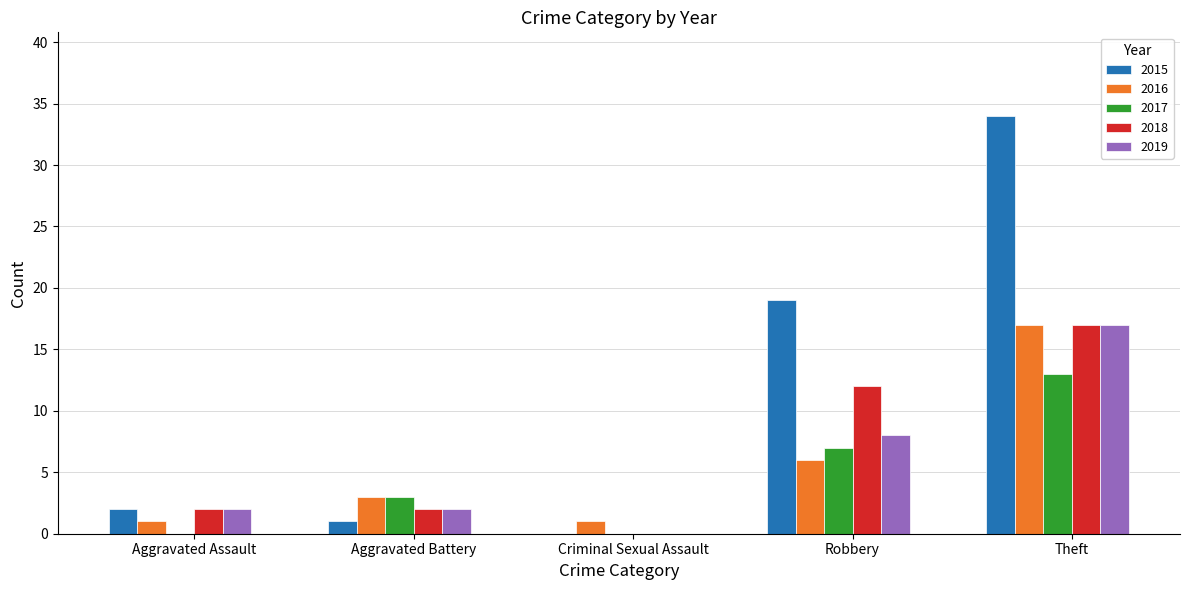

How many 2018 values are between 2 and 12?

3